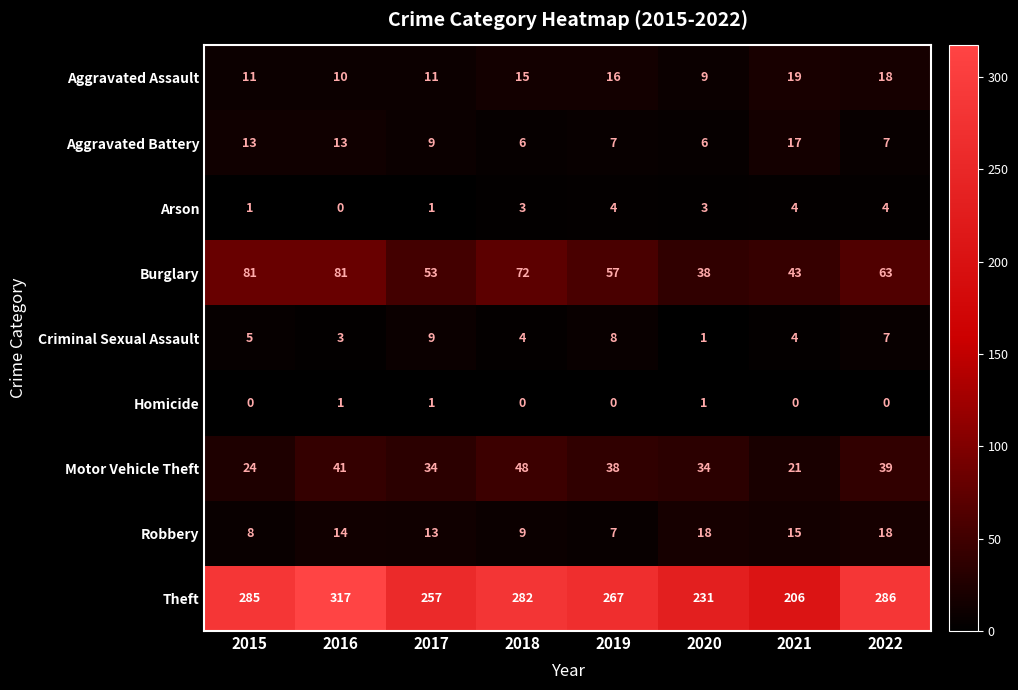

List the series in order of their peak value, lowest first.

Homicide, Arson, Criminal Sexual Assault, Aggravated Battery, Robbery, Aggravated Assault, Motor Vehicle Theft, Burglary, Theft